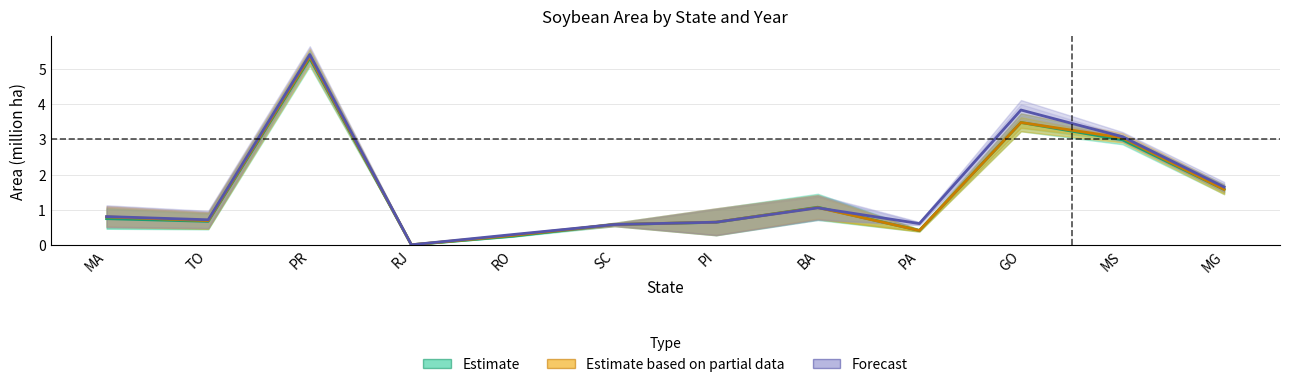

Which category has the lowest value across all series?

RJ